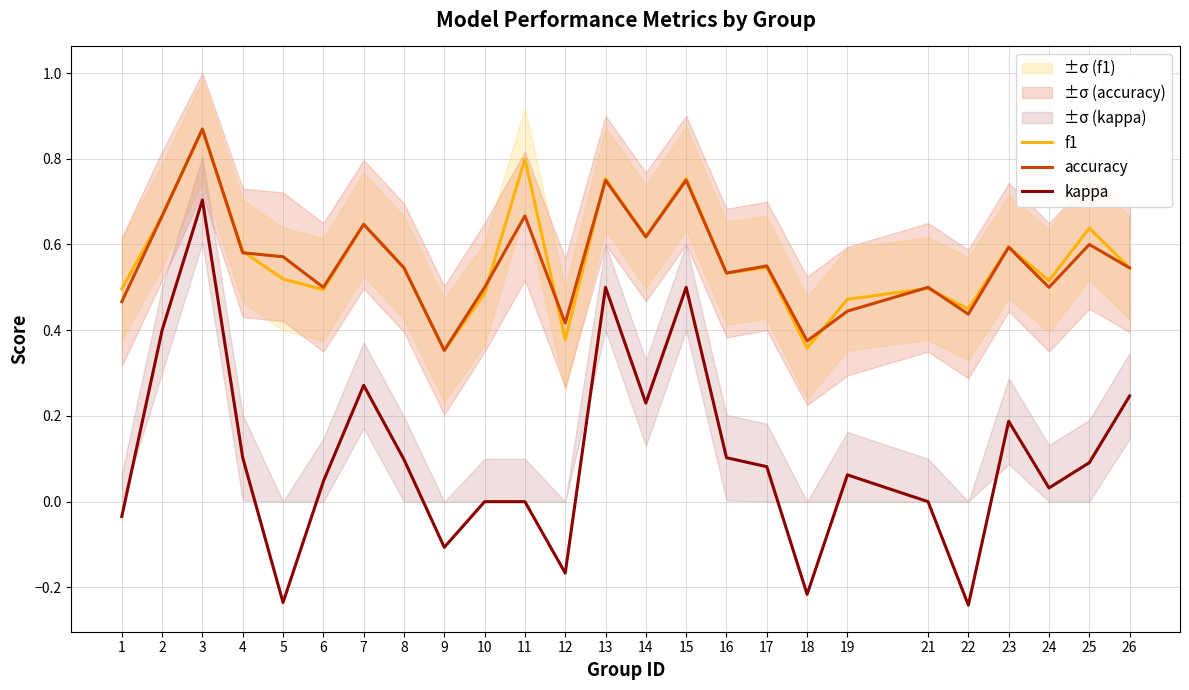

In f1, how many points are lower than both neighbors (excluding endpoints)?

8